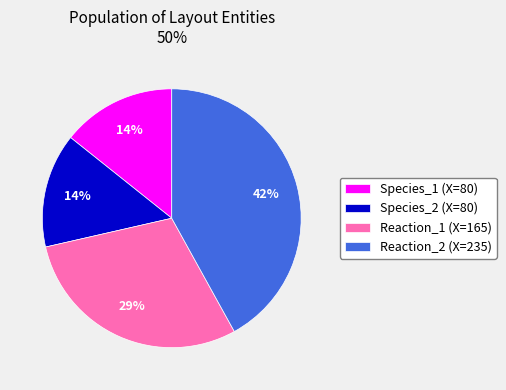

Is there a majority slice in this chart?

No